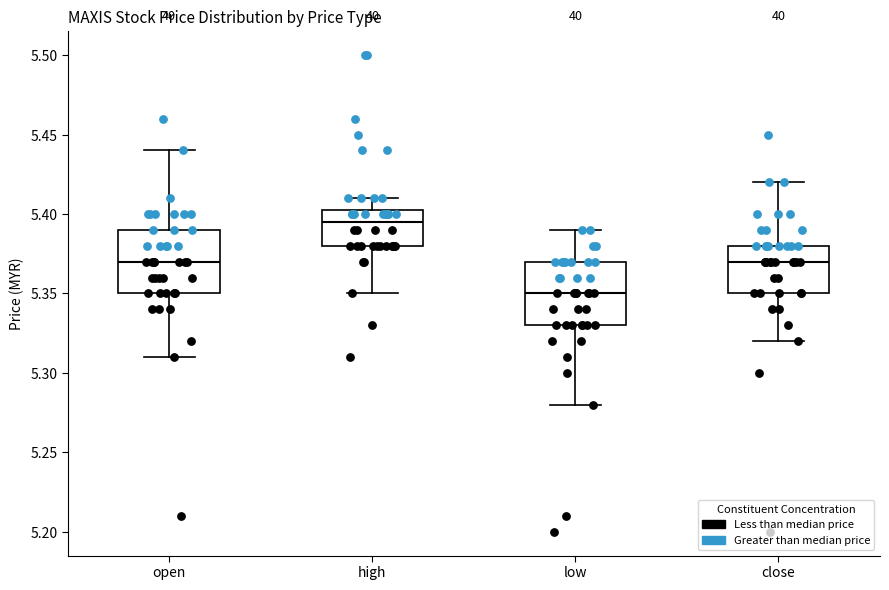

Which box's median line is the highest?

high